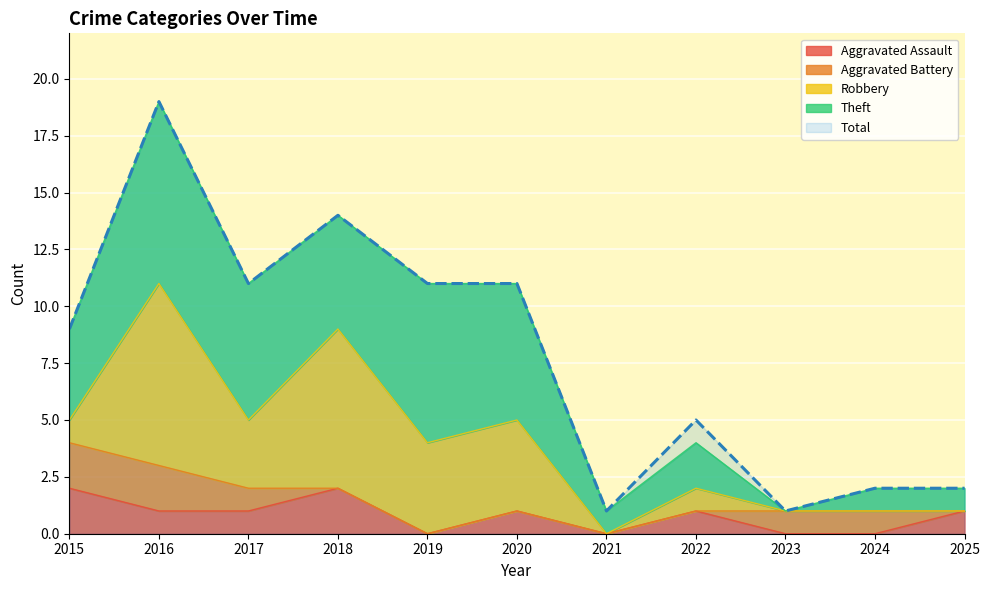

Which series has the largest total across all categories?

Total